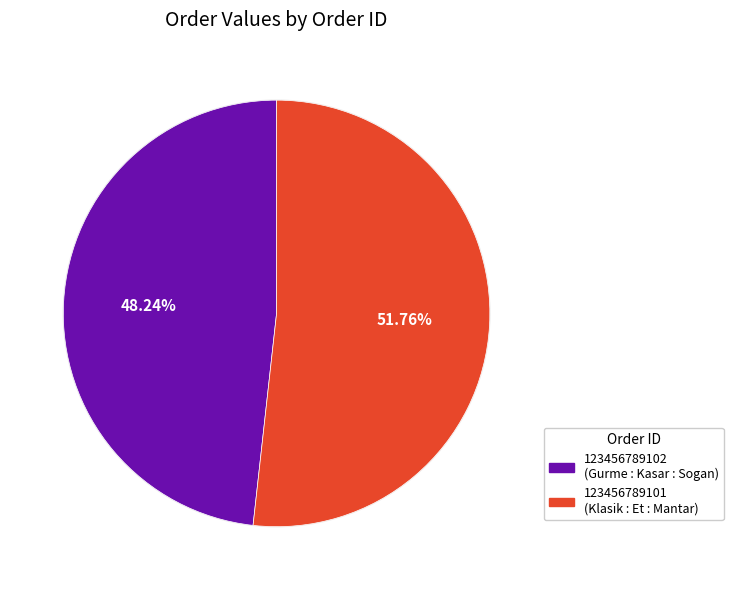

Does any single category account for the majority?

Yes